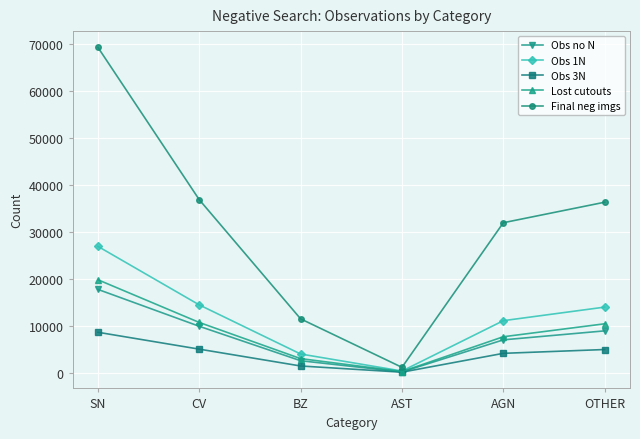

What is the label of the 4th point from the right?

BZ